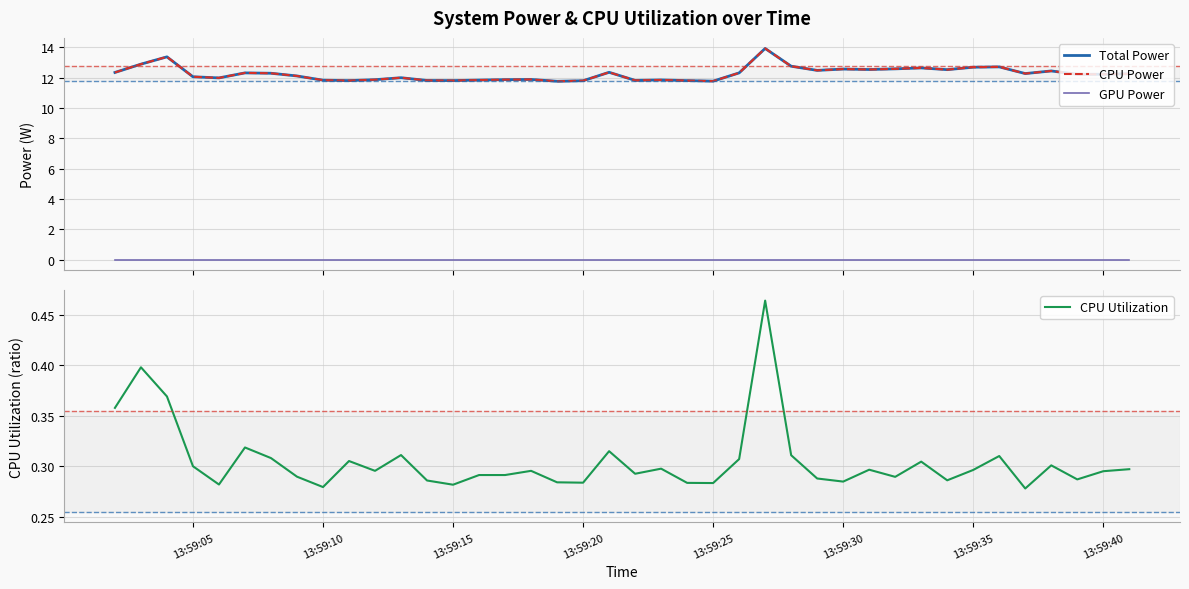

What is the greatest value displayed?

13.9